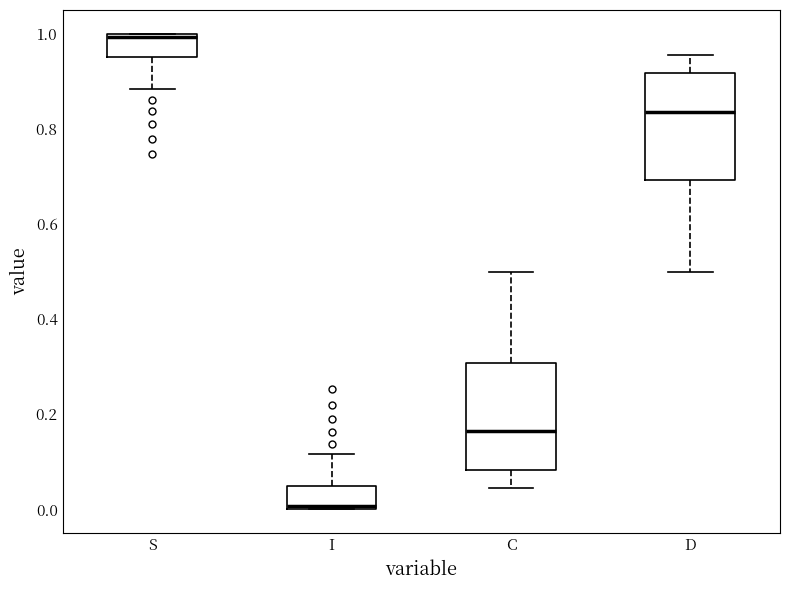

Which box's median line is the highest?

S